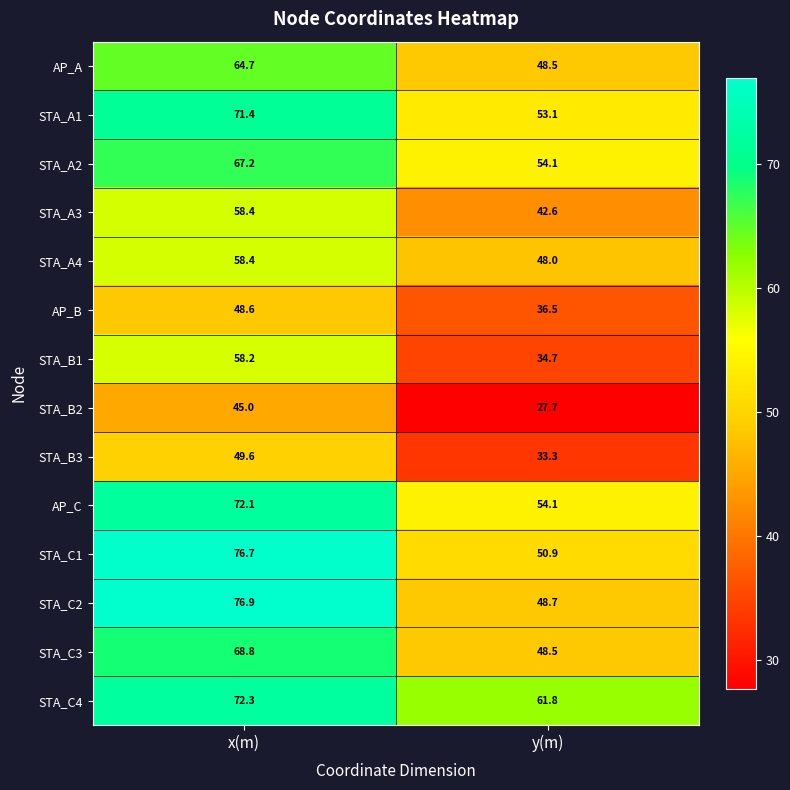

Which series has the widest spread of values?

STA_C2